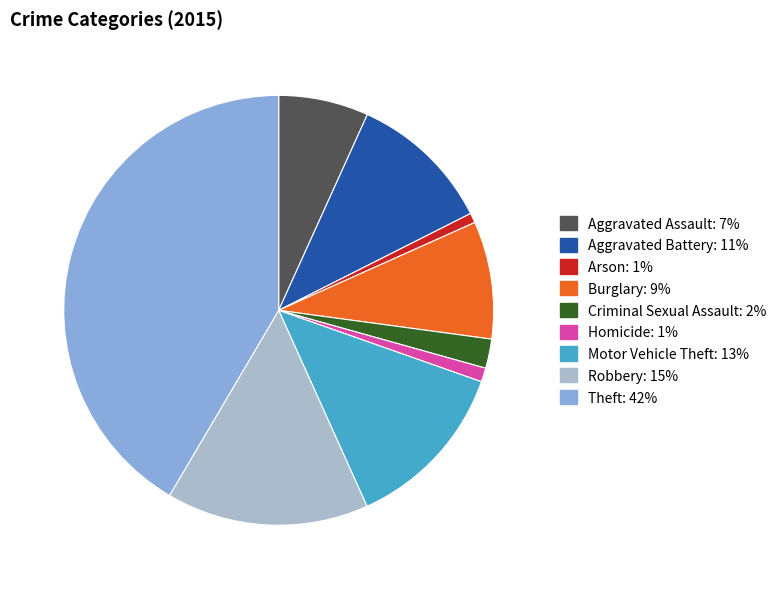

Which has a higher value, Aggravated Battery or Theft?

Theft